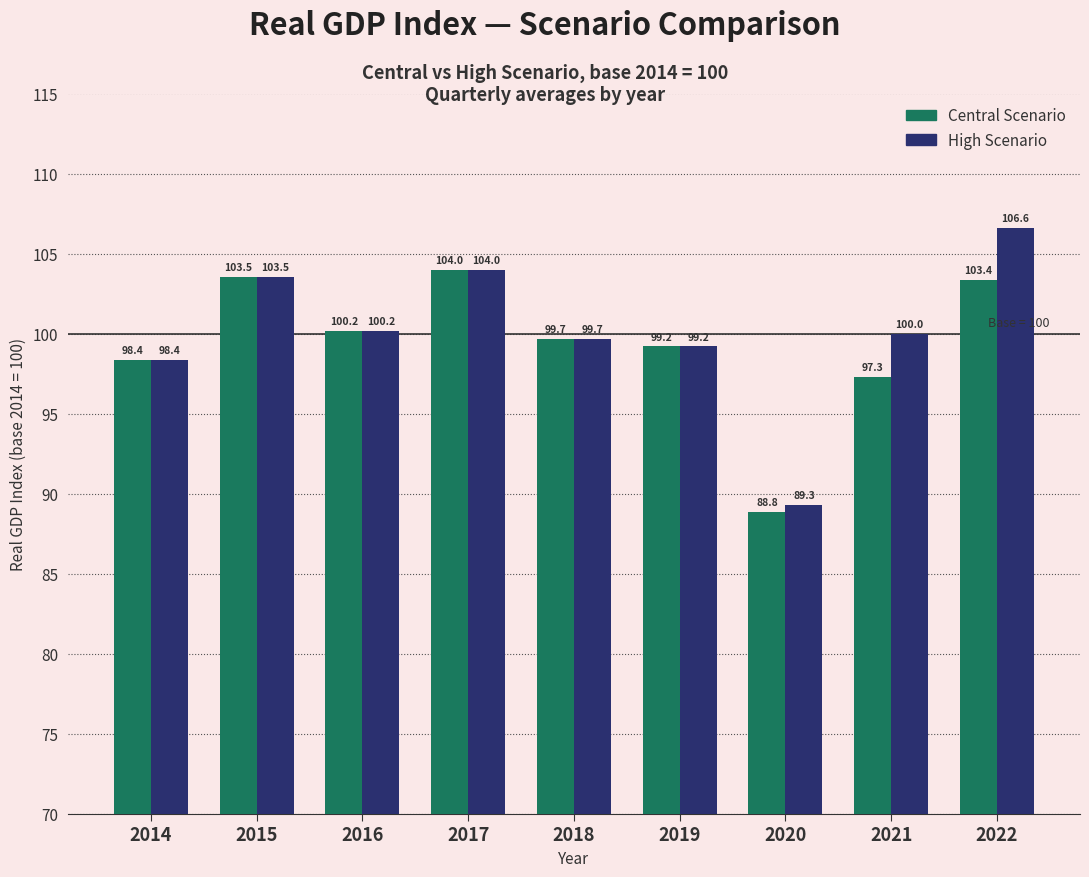

How many bars are there in each group?

2